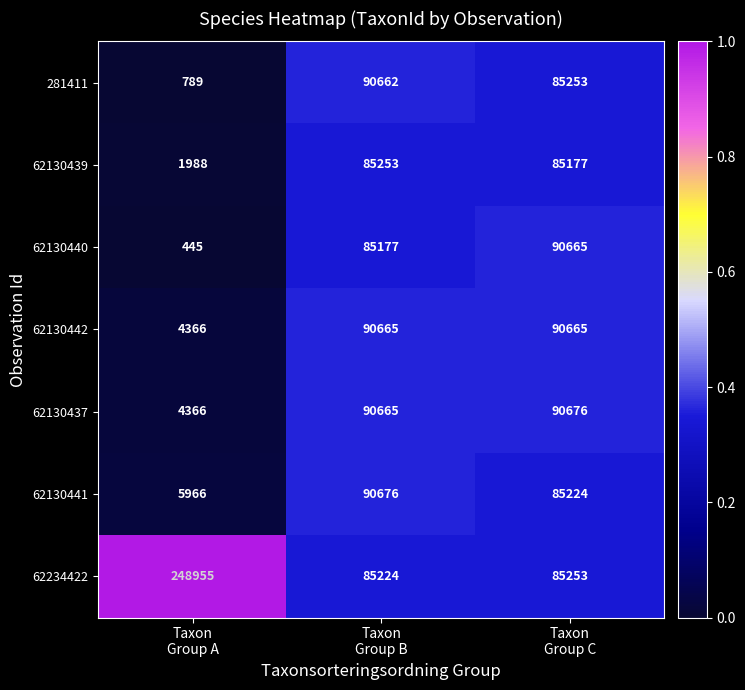

Which category has the lowest value across all series?

Taxon
Group A